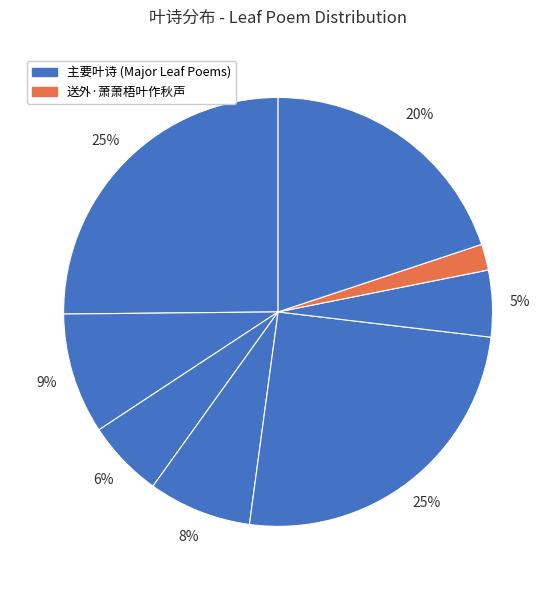

Count the number of slices in the pie.

8